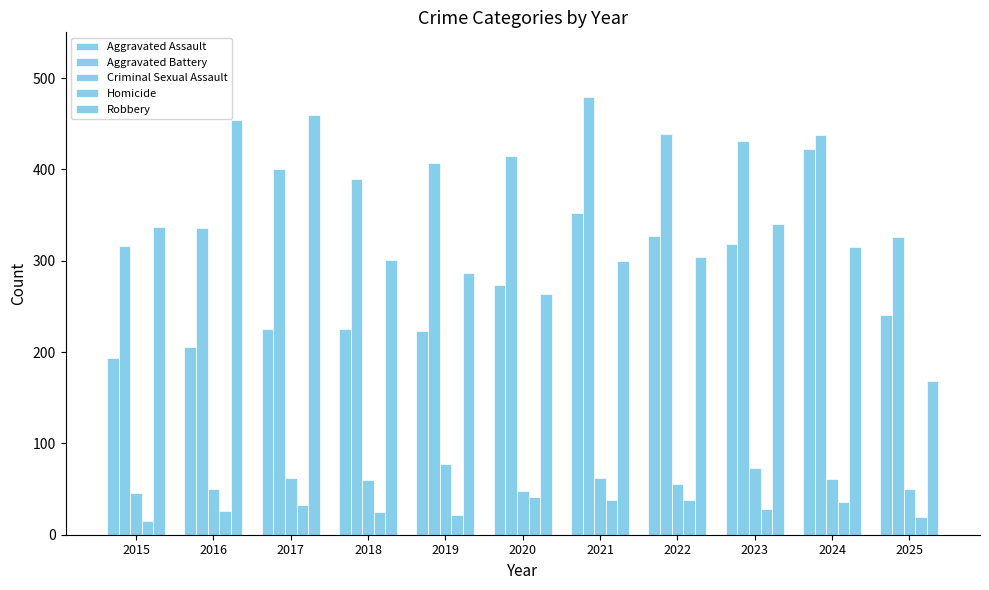

How many distinct data groups are displayed?

5